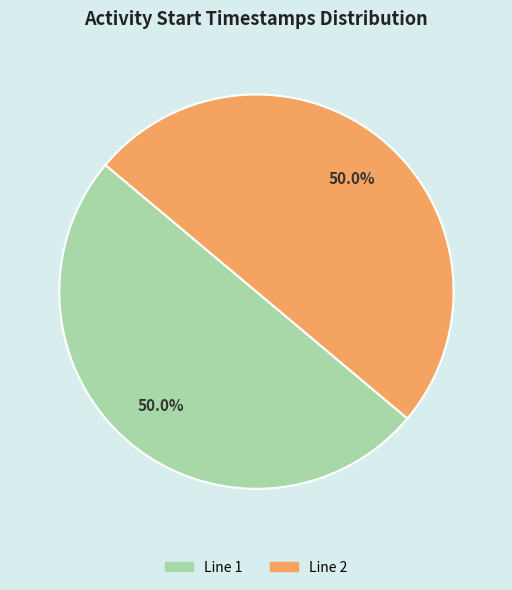

What is the ratio of the value at Line 1 to the value at Line 2?

1.0